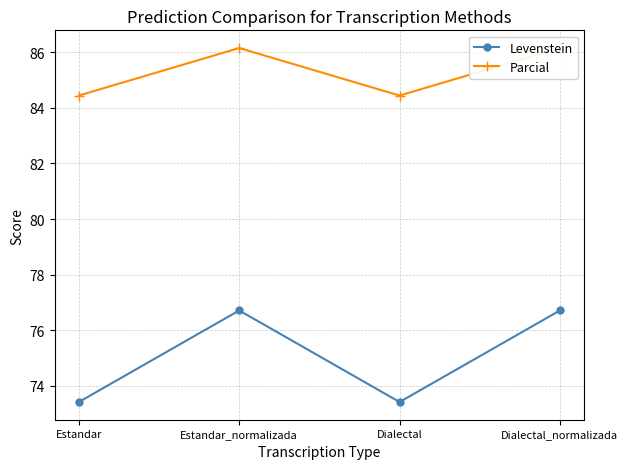

Which series has the widest spread of values?

Levenstein